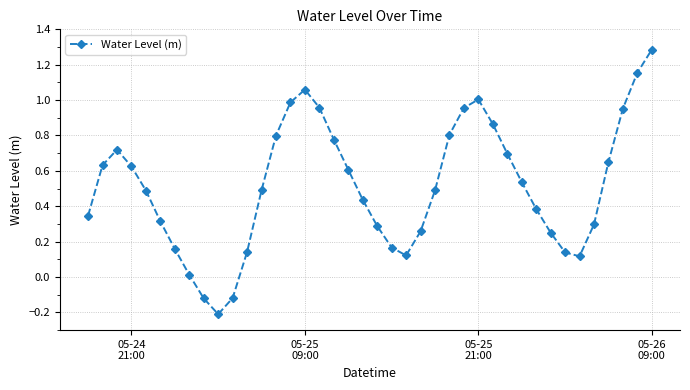

What is the sum of all values?

20.5